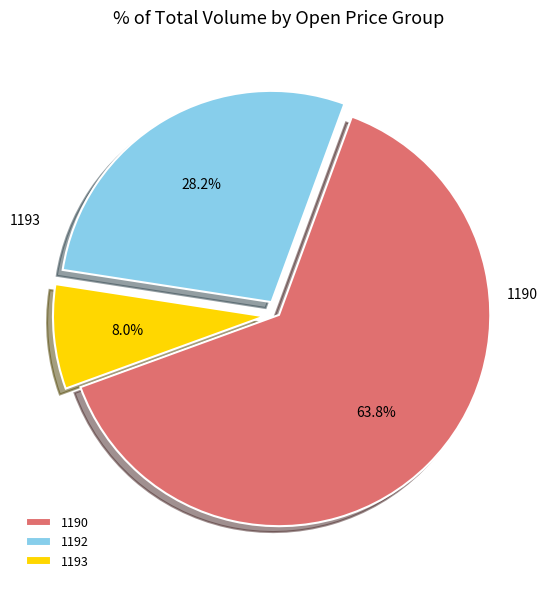

Does any single category account for the majority?

Yes